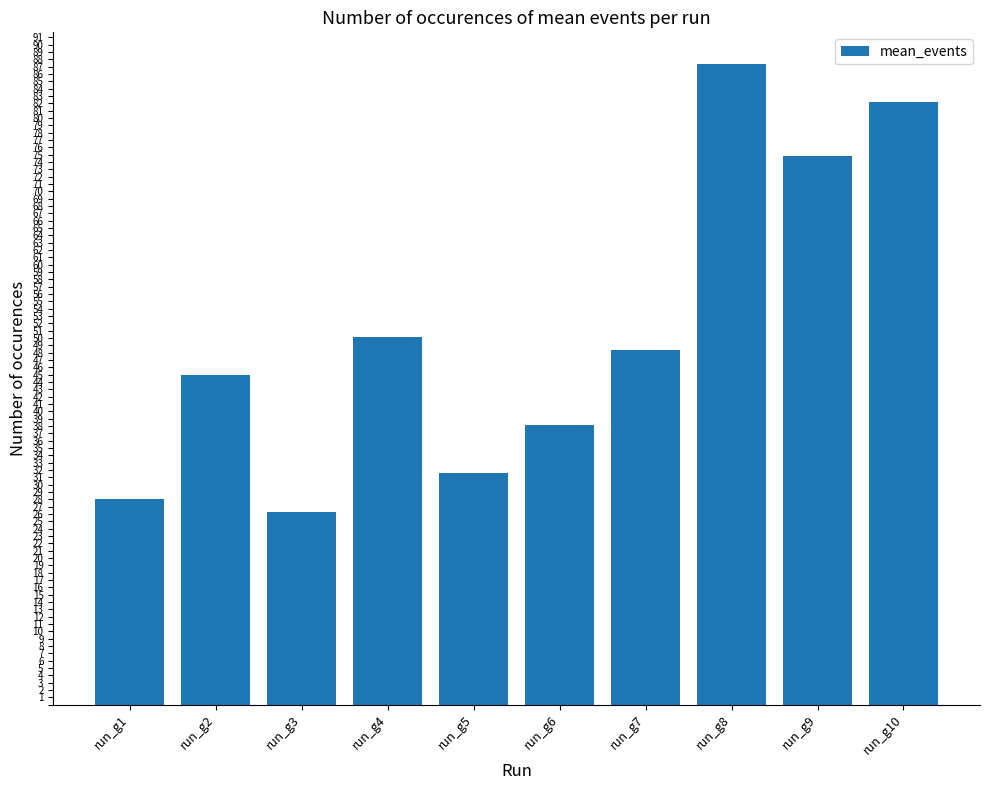

What is the sum of the values at run_g4 and run_g3?

76.4